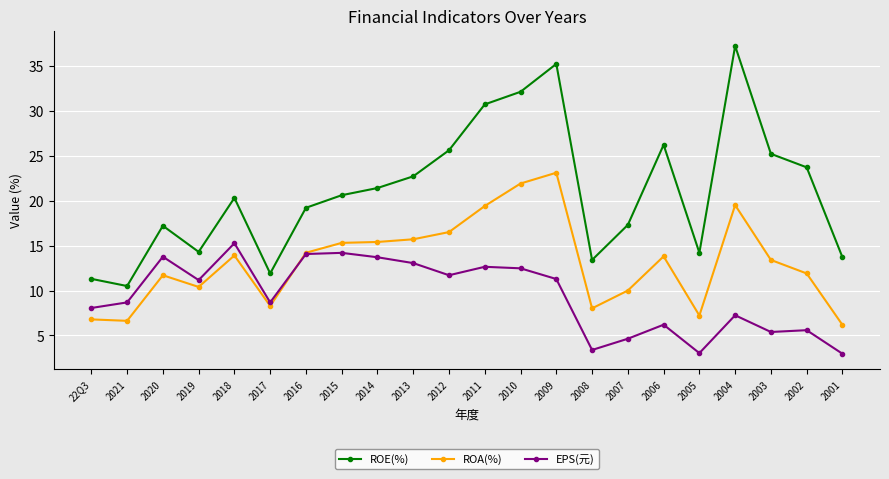

What is the minimum value for ROE(%)?

10.5